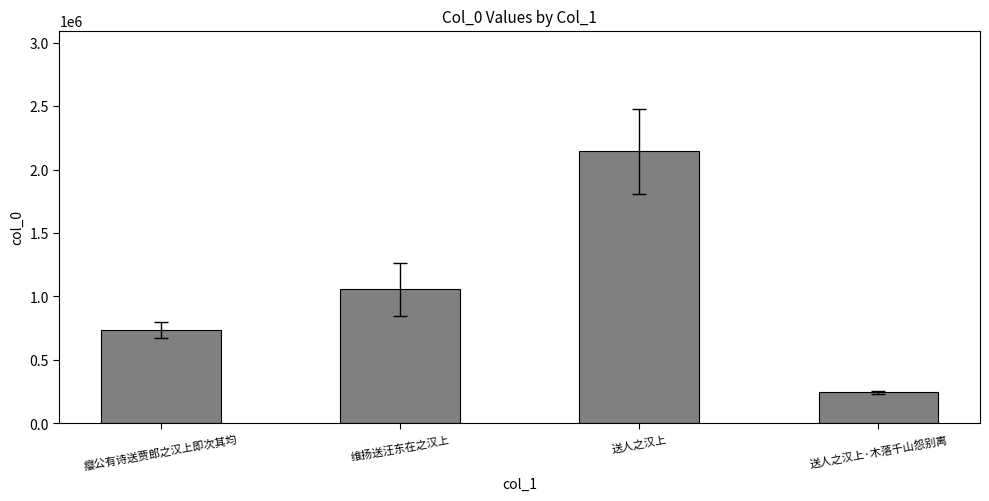

Which label corresponds to the largest value in the chart?

送人之汉上